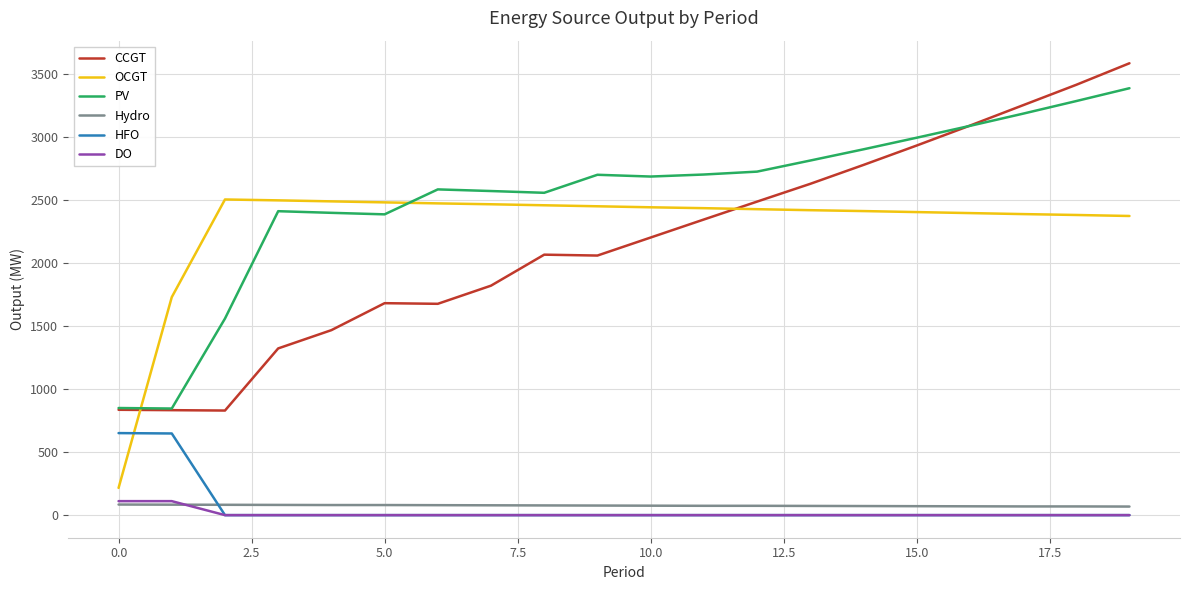

Which series has the largest range (max minus min)?

CCGT